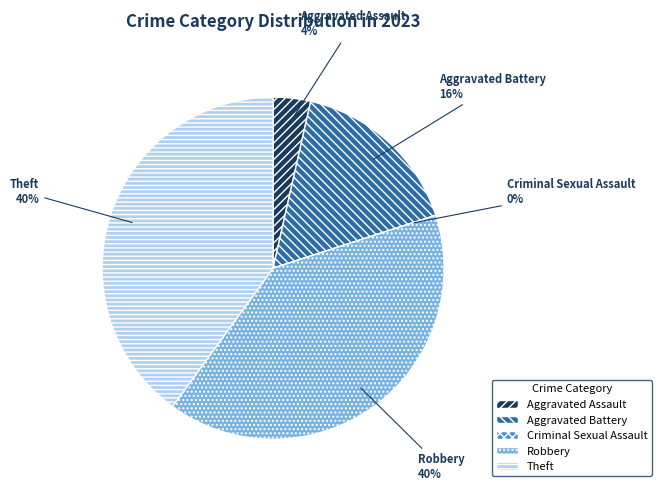

Is there a majority slice in this chart?

No